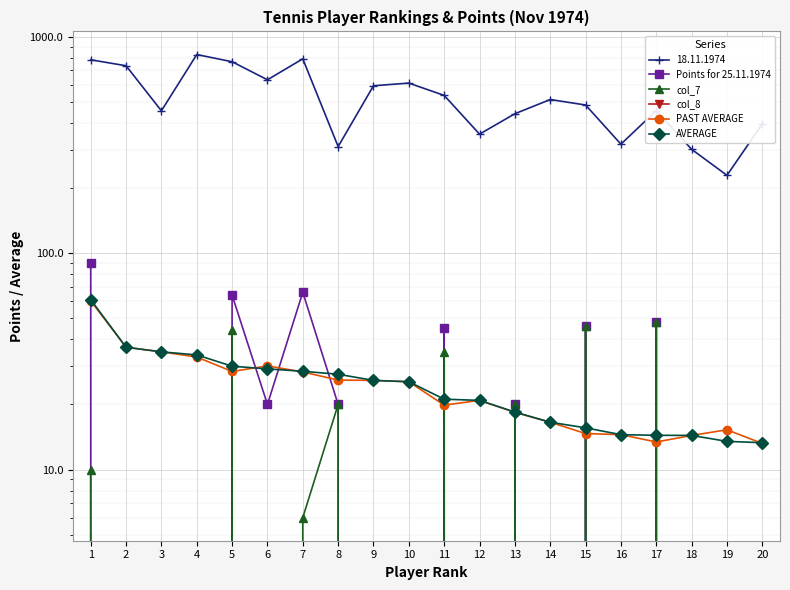

In PAST AVERAGE, how many points are higher than both neighbors (excluding endpoints)?

3